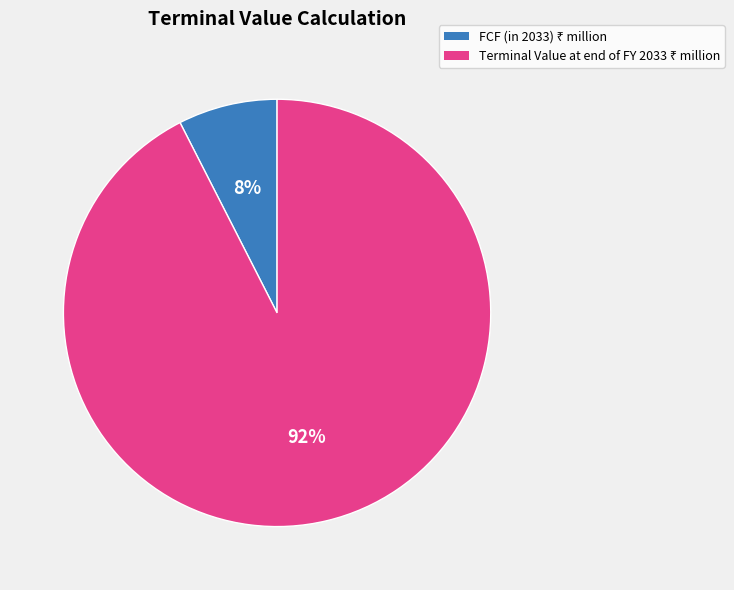

Is there any slice that represents more than half of the pie?

Yes